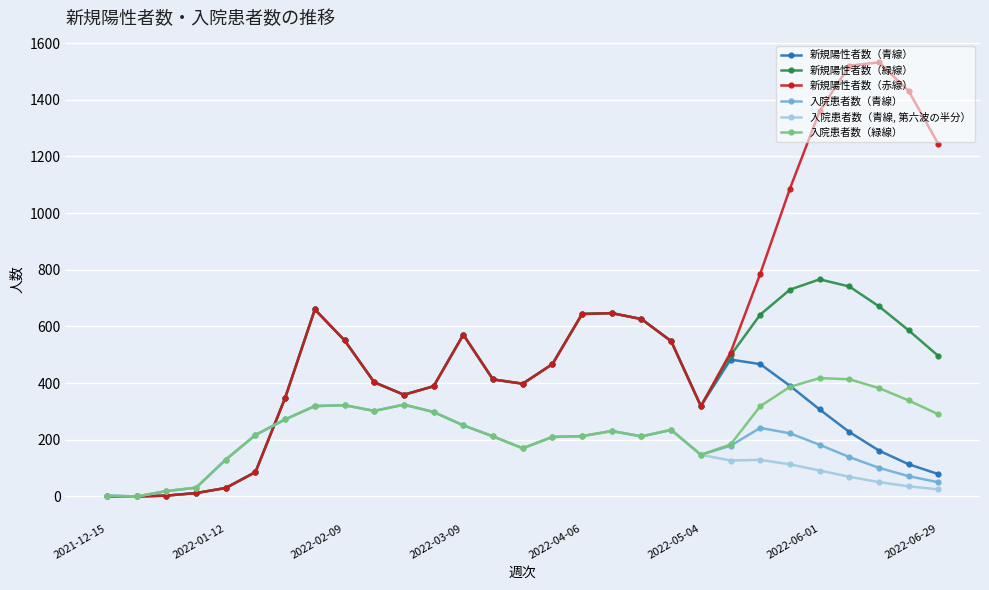

What is the maximum value for 新規陽性者数（緑線）?

766.2